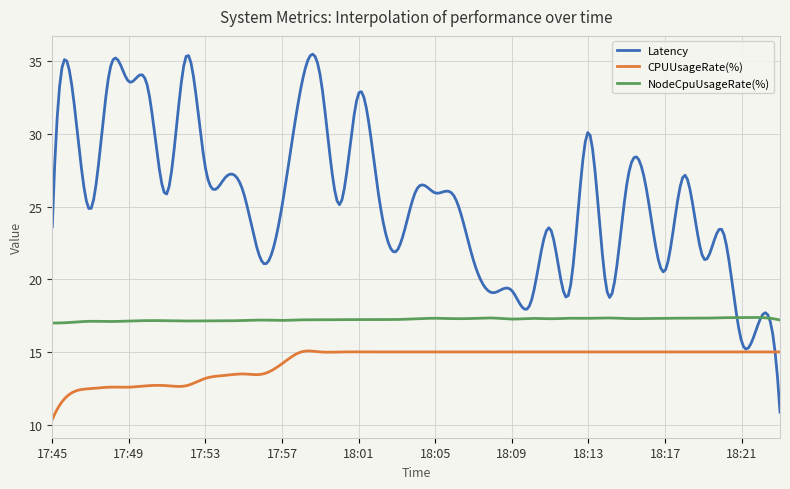

Rank the series by their maximum value, from lowest to highest.

CPUUsageRate(%), NodeCpuUsageRate(%), Latency